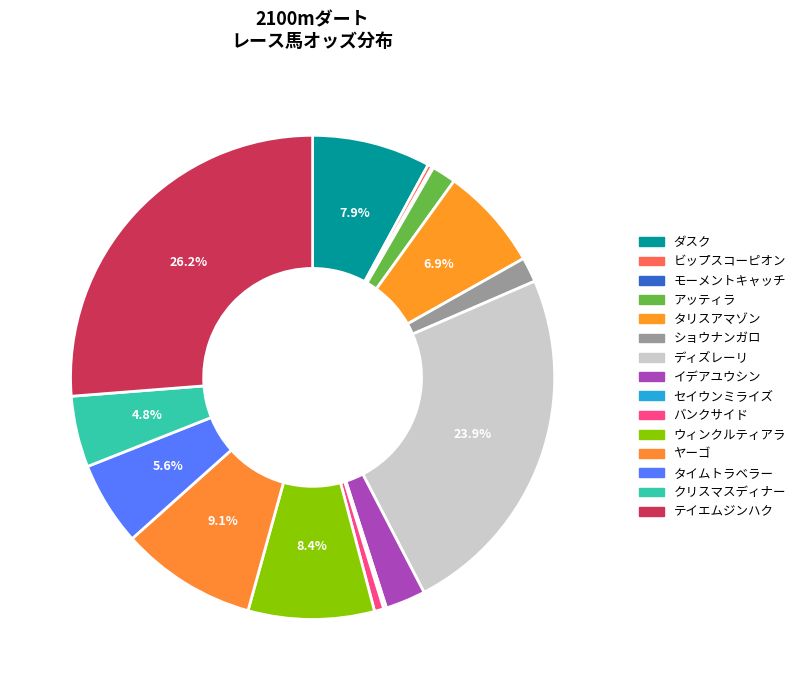

Does タリスアマゾン account for over 50% of the chart?

No